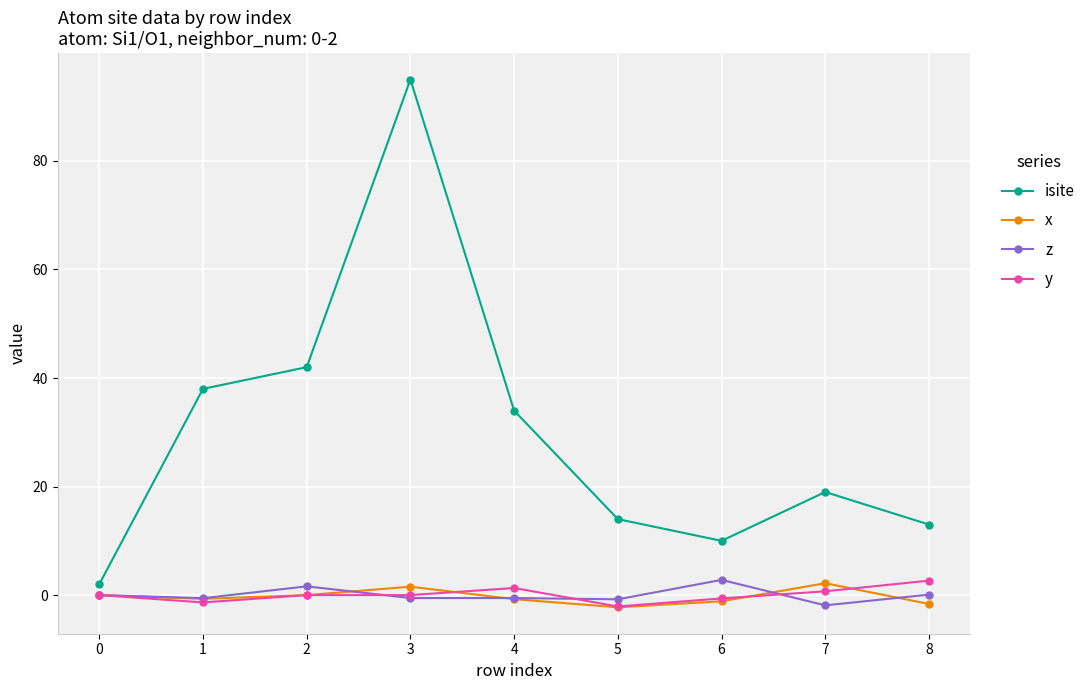

What is the sum of all x values?

-2.7